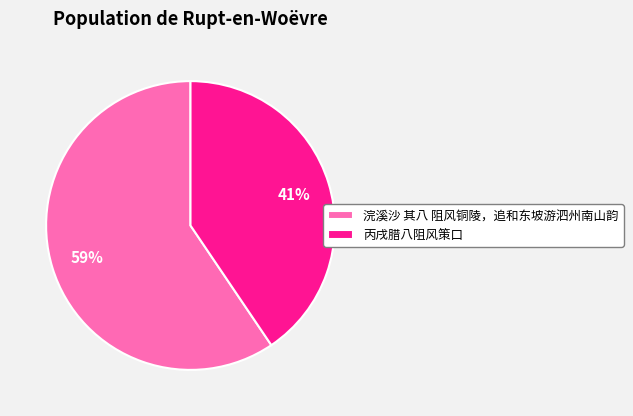

To the nearest percent, what is the average slice percentage?

50%